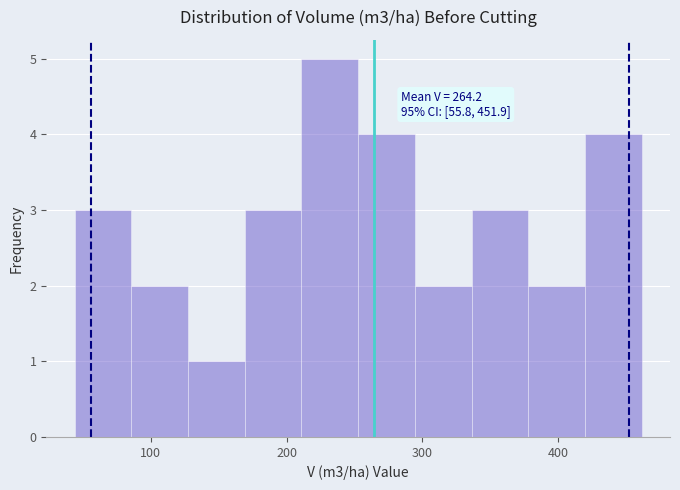

Over which range of the x-axis is the bar tallest?

210 to 250